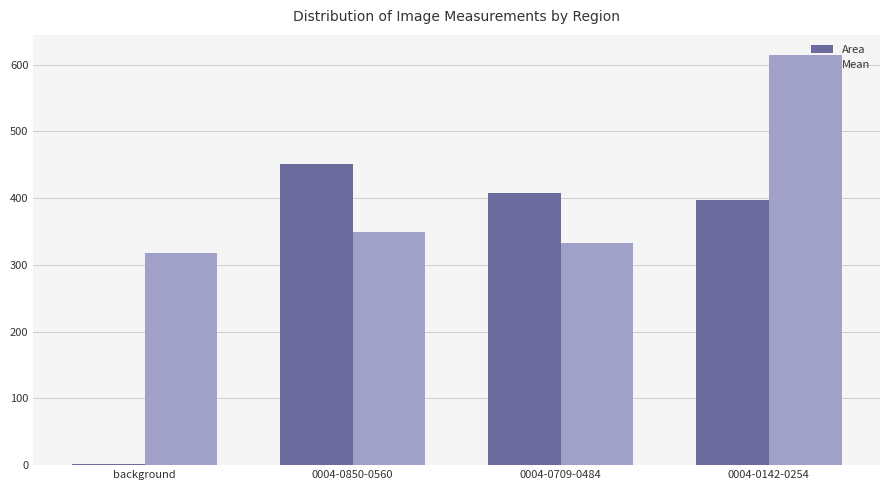

At which category is the sum across all series the highest?

0004-0142-0254